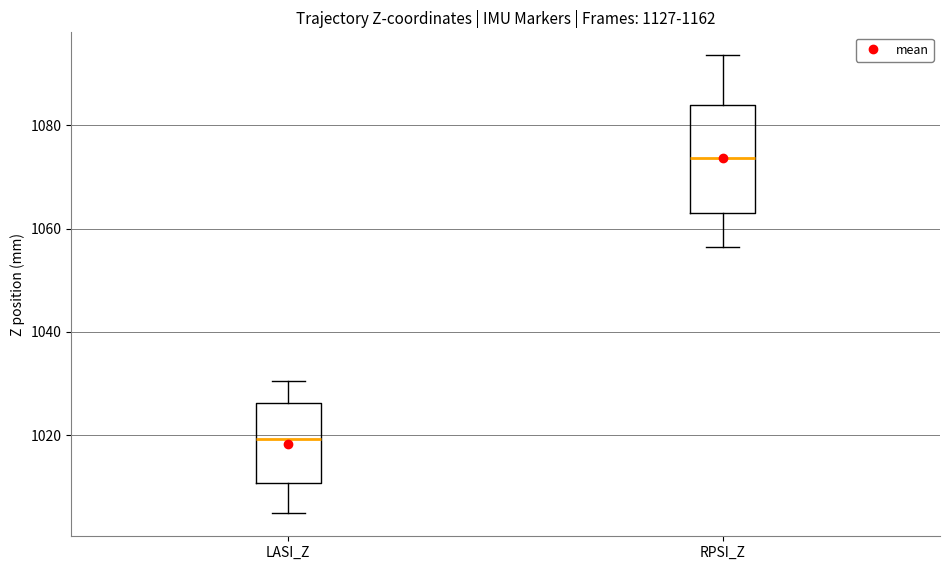

Reading left to right, read every box against the y-axis: the position of its median line, the range the box covers, and the ends of its whiskers. The values are not printed on the chart, so give them approximately, as read against the axis.

LASI_Z: median 1020, box 1010 to 1026, whiskers 1004 to 1030
RPSI_Z: median 1074, box 1062 to 1084, whiskers 1056 to 1094